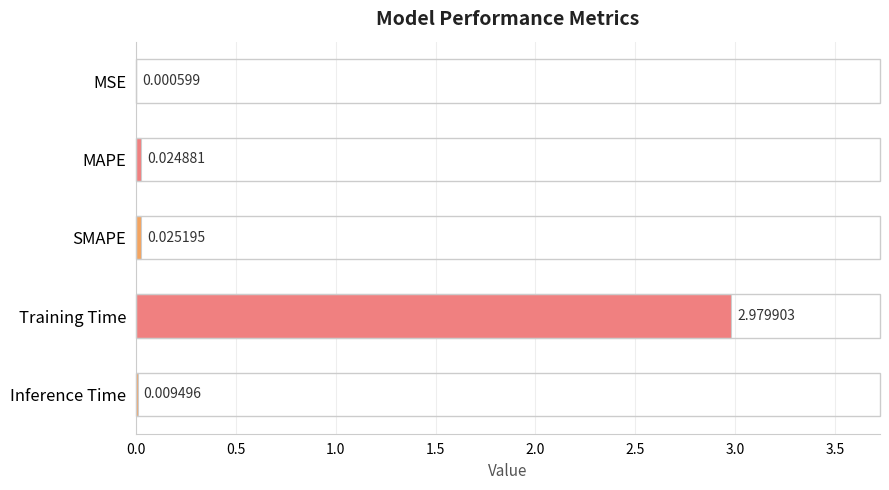

At which category does the chart reach its peak across all series?

Training Time